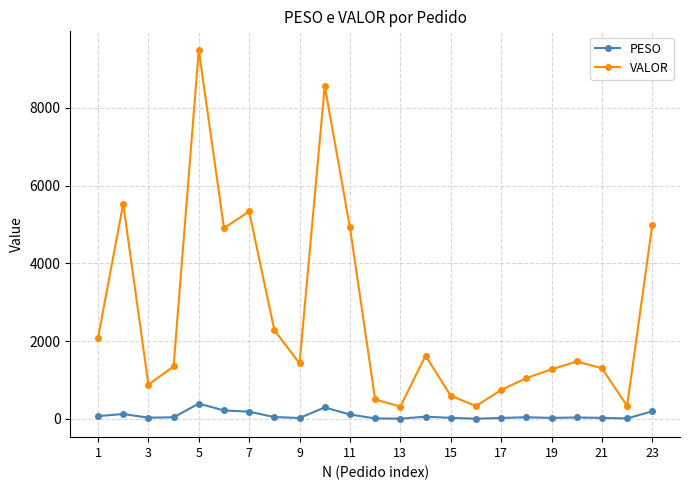

What is the value of the VALOR point at the 3rd from the left?

883.2